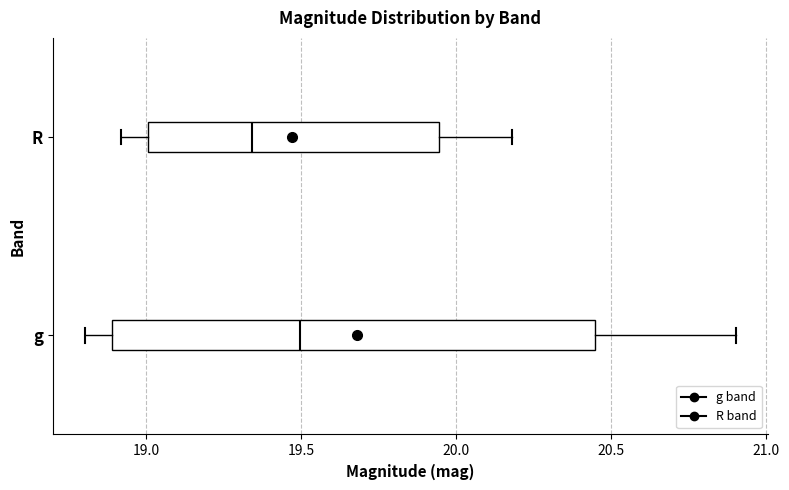

Where does the median line of the box for g sit on the x-axis? The values are not printed on the chart, so give them approximately, as read against the axis.

19.50